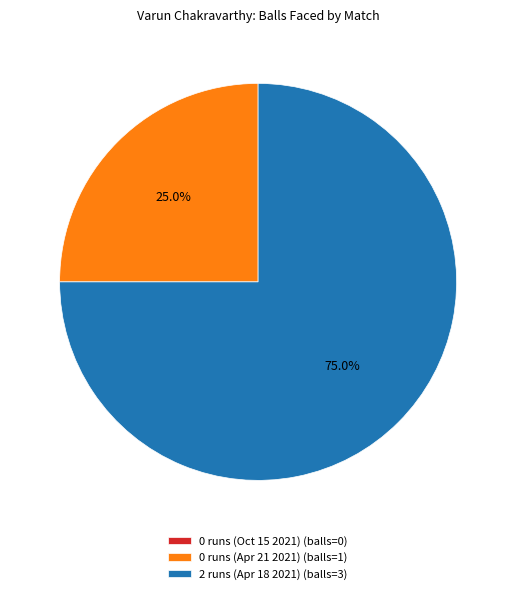

To the nearest percent, what is the difference between the largest and smallest slice percentages?

75%